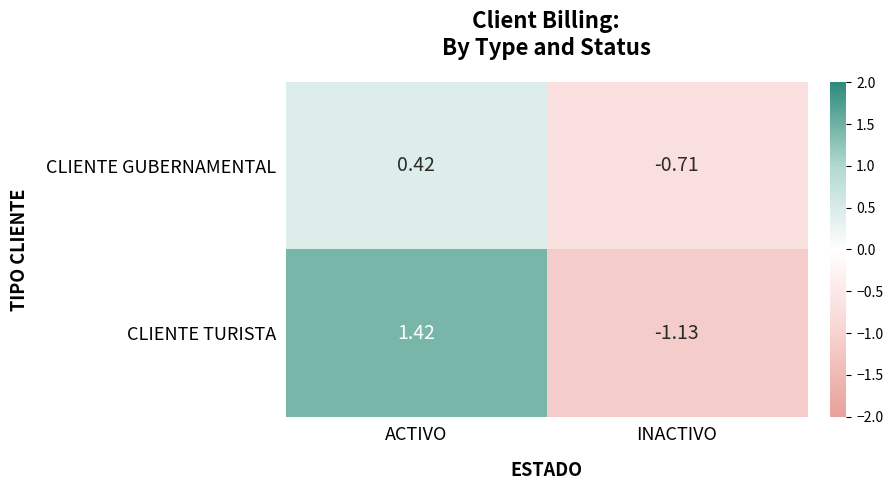

What is the spread (max minus min) of values at ACTIVO?

1.0